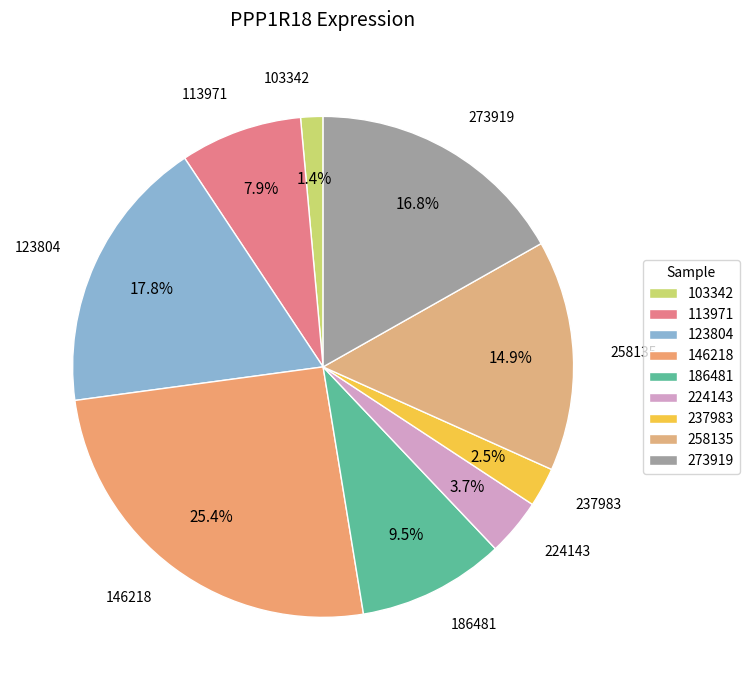

How much of the chart is everything except 146218?

74.6%